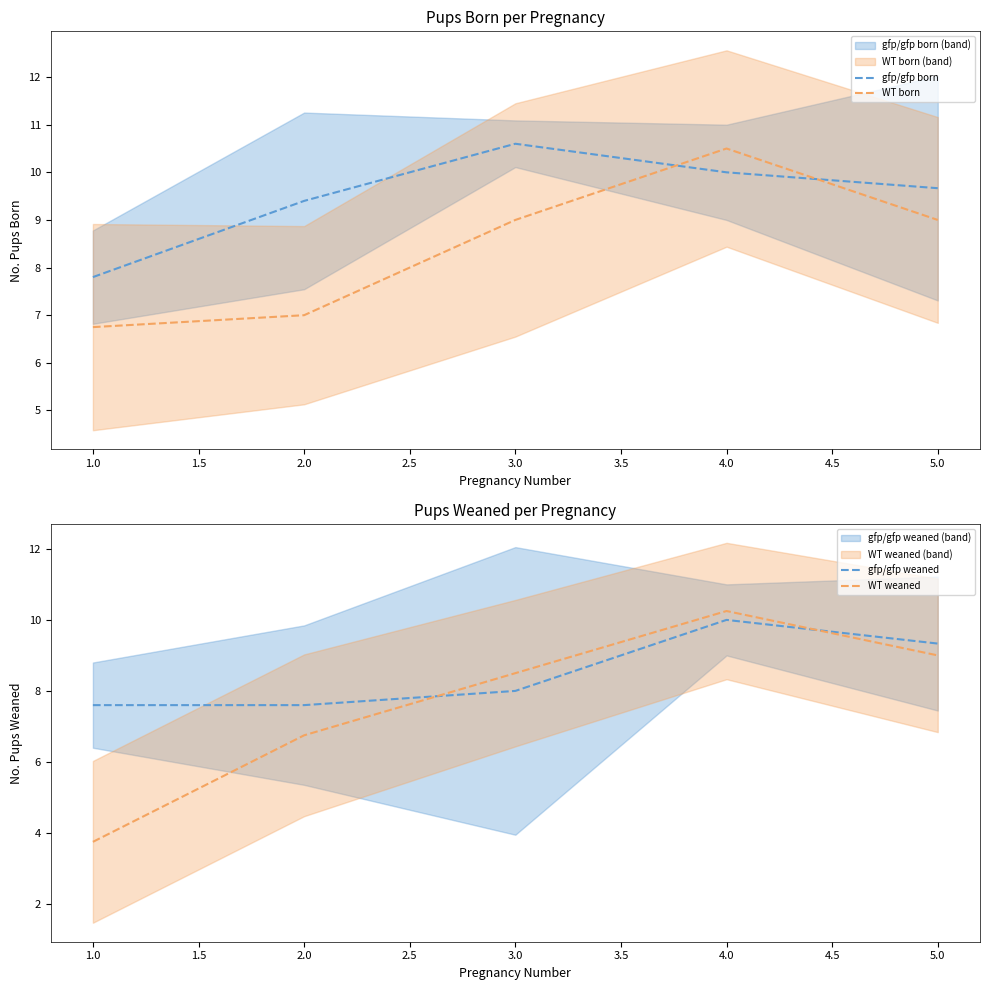

How many values in the gfp/gfp born series exceed 9?

4